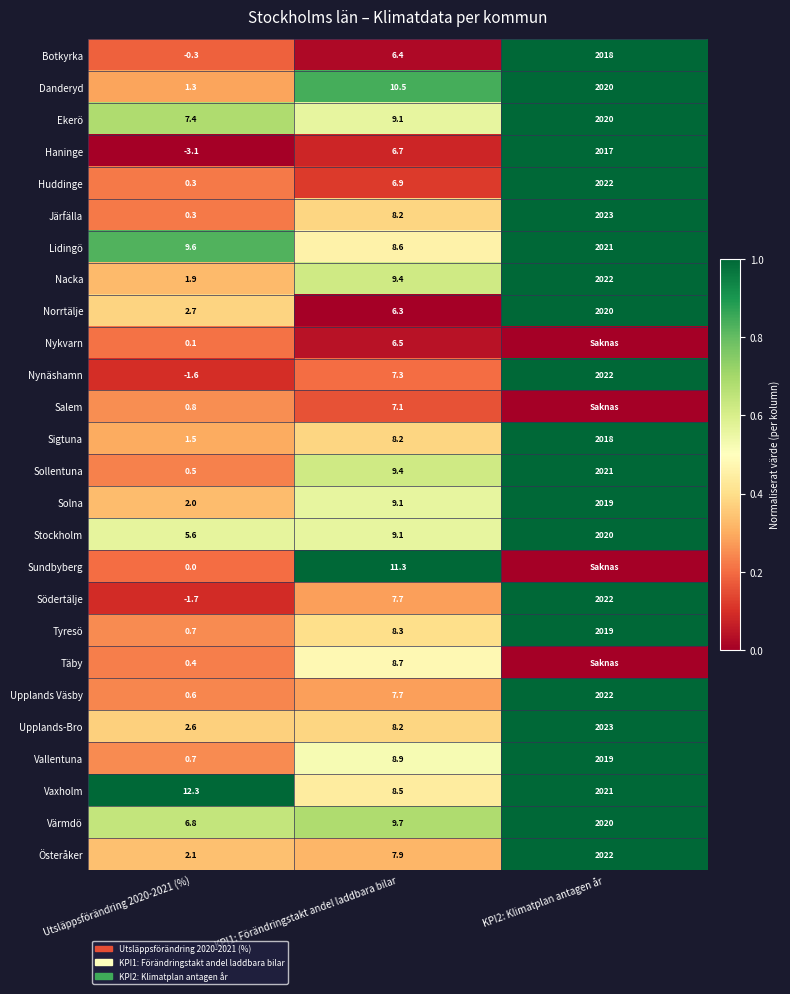

True or false: Österåker has a value of 1.5 at KPI2: Klimatplan antagen år.

False